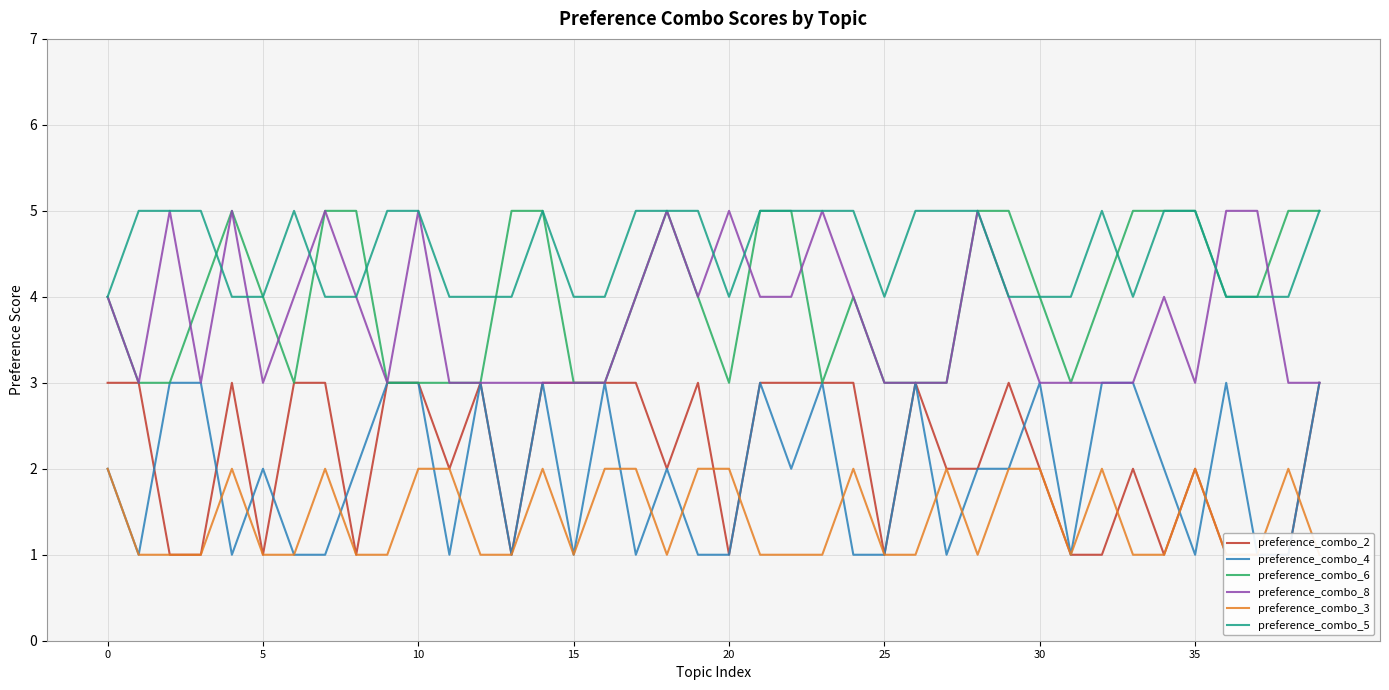

The value of preference_combo_5 at 20 is 3. True or false?

False